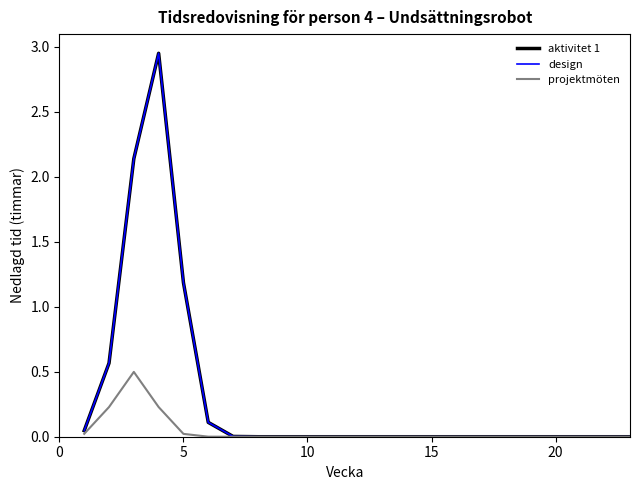

True or false: projektmöten and aktivitet 1 intersect in this chart.

False